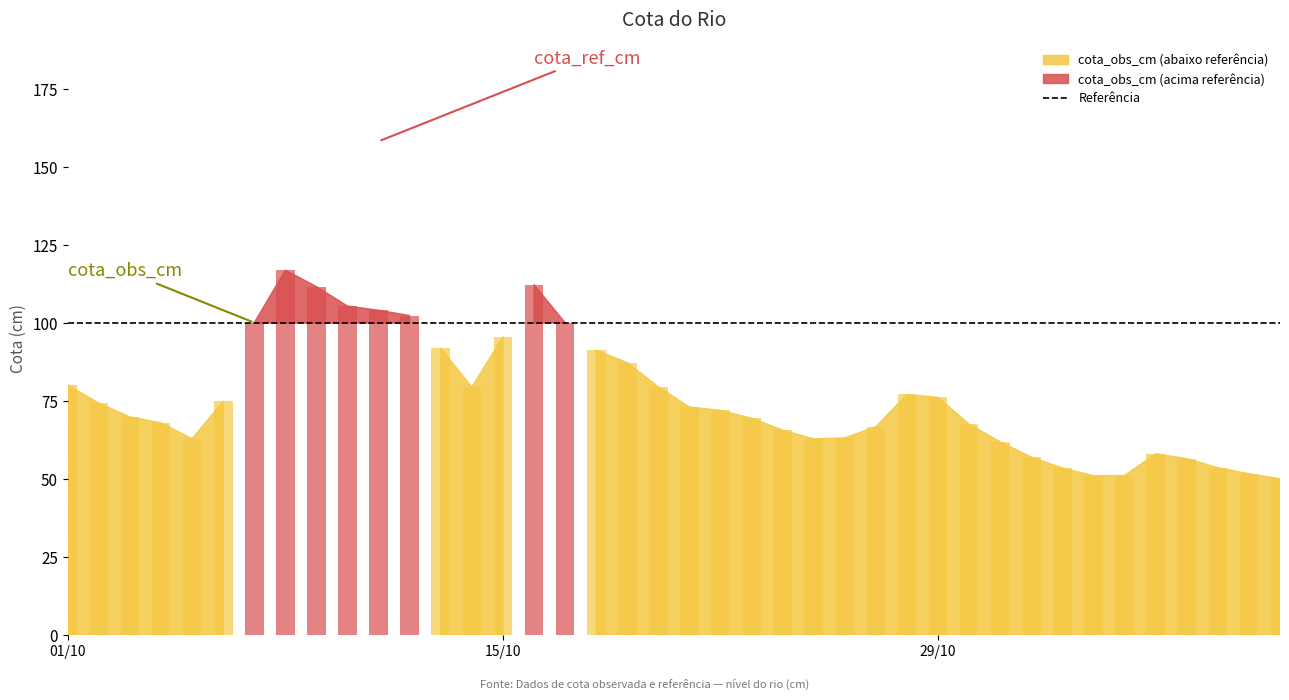

What is the difference between the second highest and minimum values in the cota_obs_cm series?

62.2